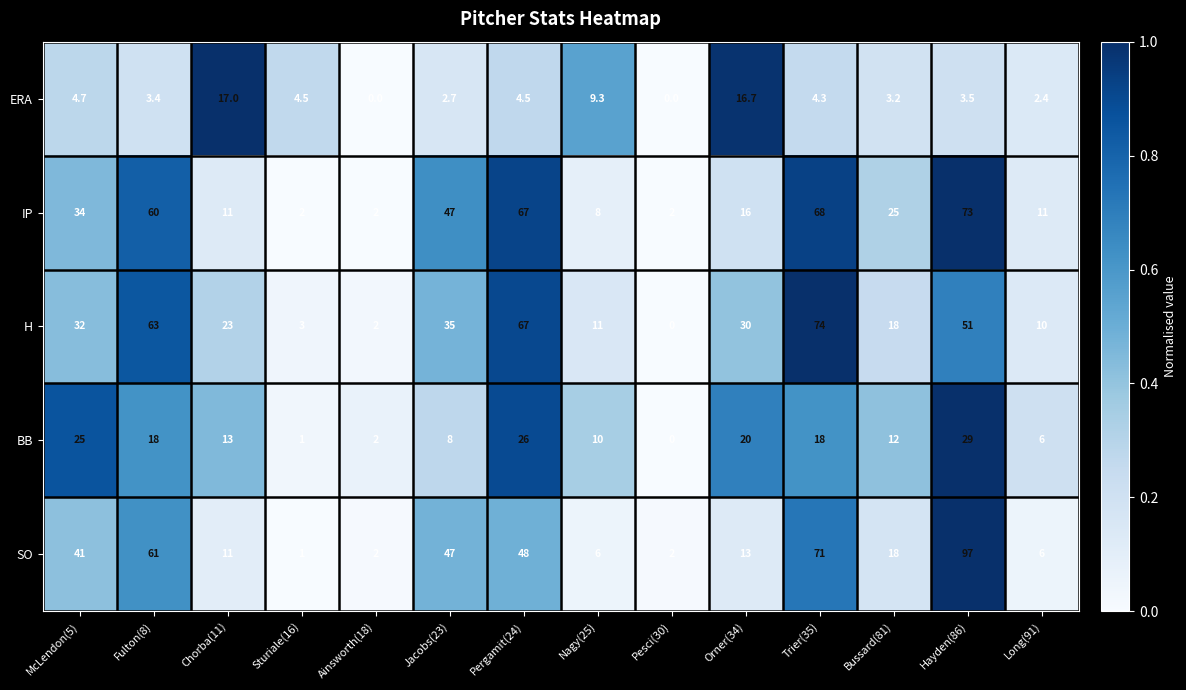

The ERA series shows 2.4 at Long(91). True or false?

True